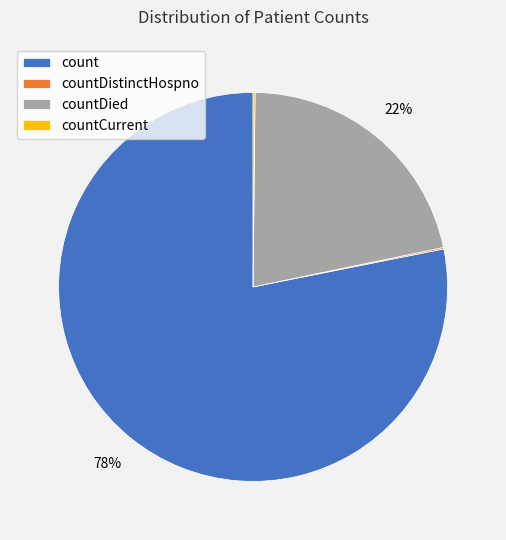

True or false: count accounts for 91% of the total.

False